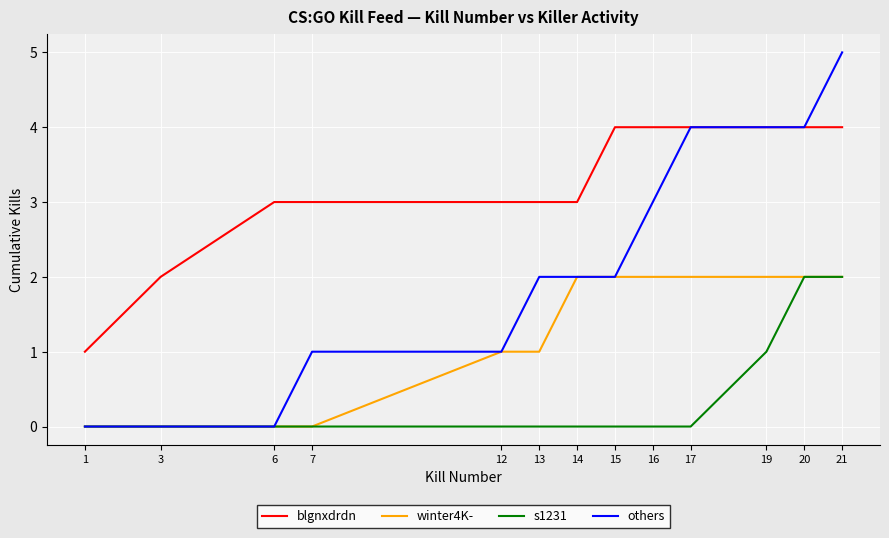

What is the greatest value displayed?

5